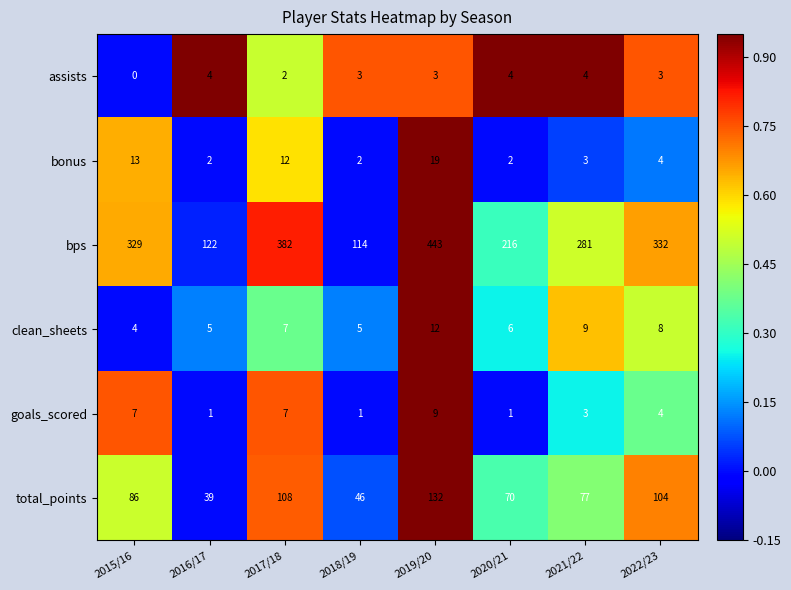

The value of clean_sheets at 2022/23 is 12. True or false?

False